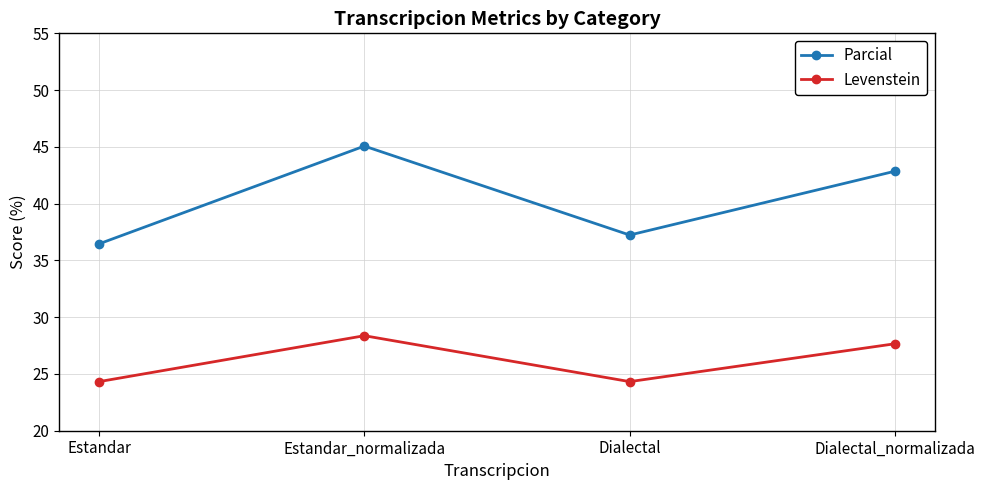

What is the spread (max minus min) of values at Dialectal_normalizada?

15.2